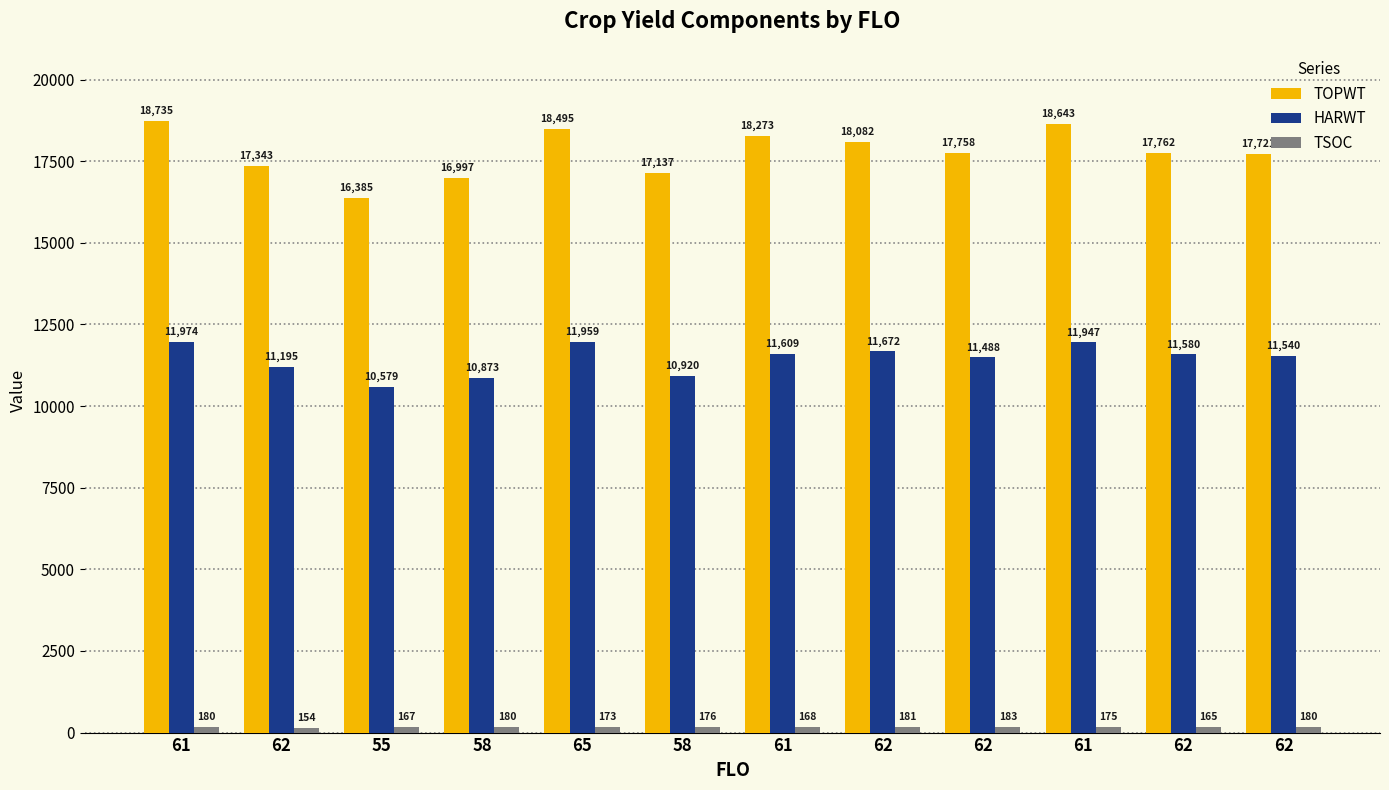

Which series has the widest spread of values?

TOPWT